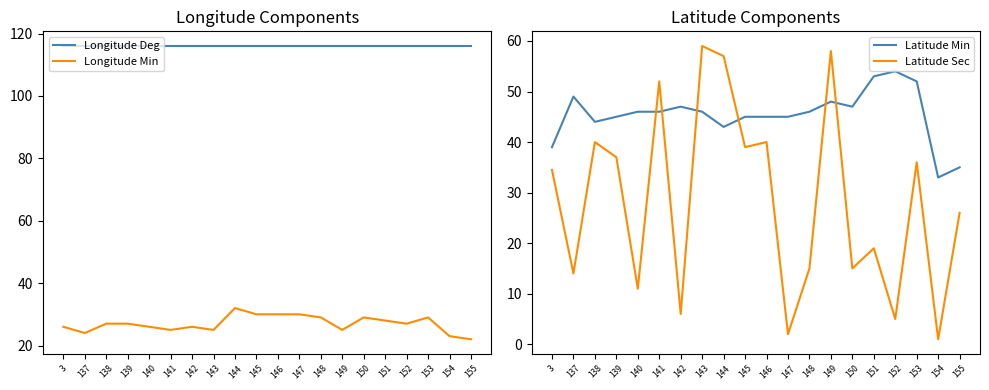

How many interior local valleys does the Longitude Min series have?

5